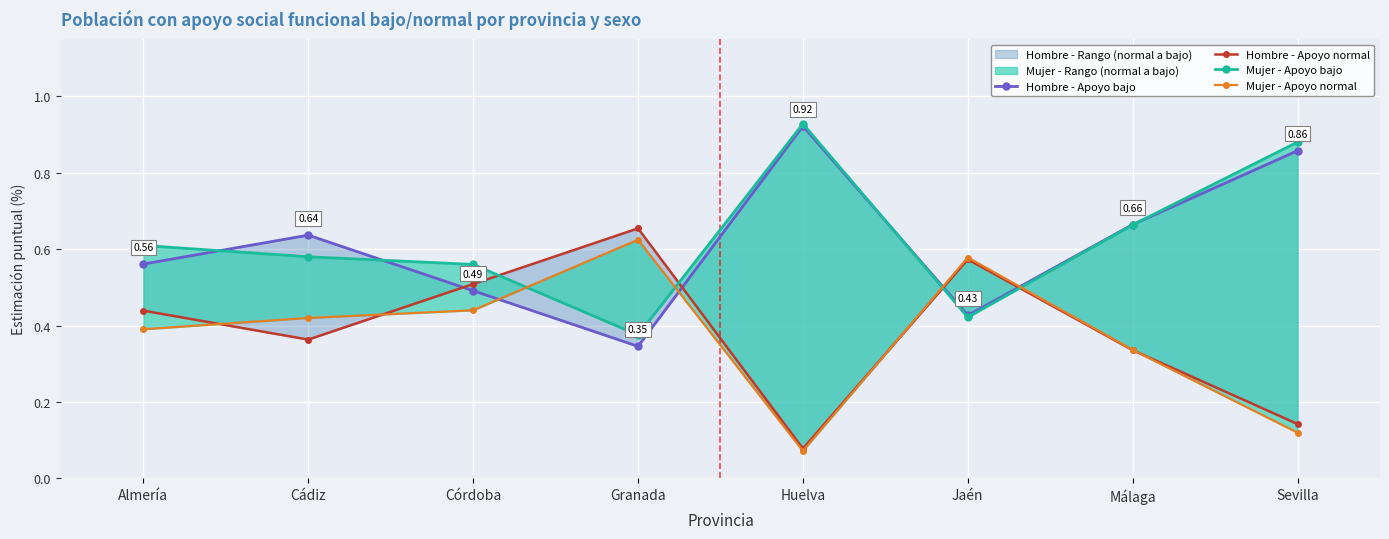

Where is Hombre - Apoyo bajo nearest to the value 0?

Granada